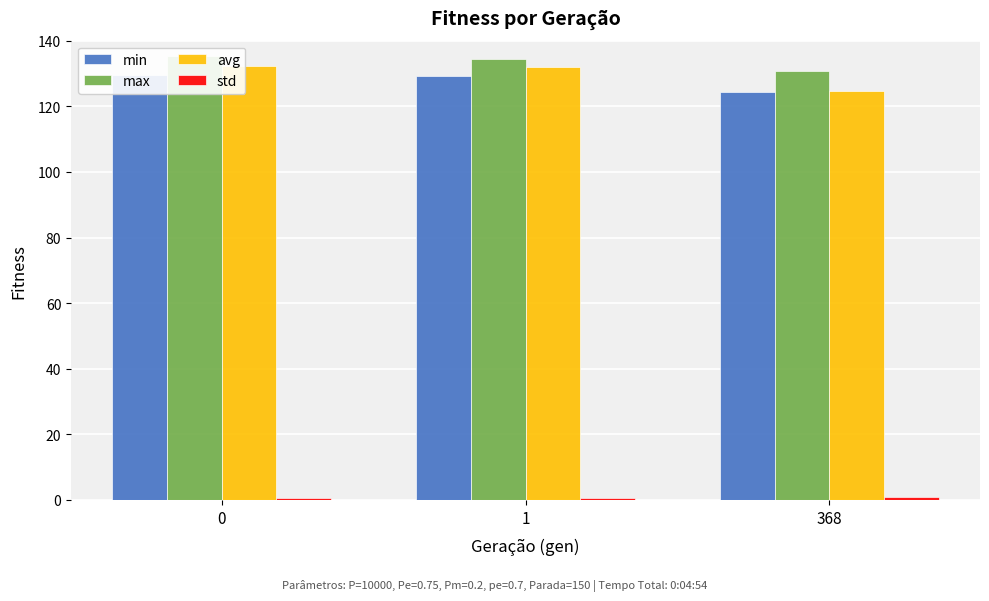

What are all the series names shown in the legend?

min, max, avg, std